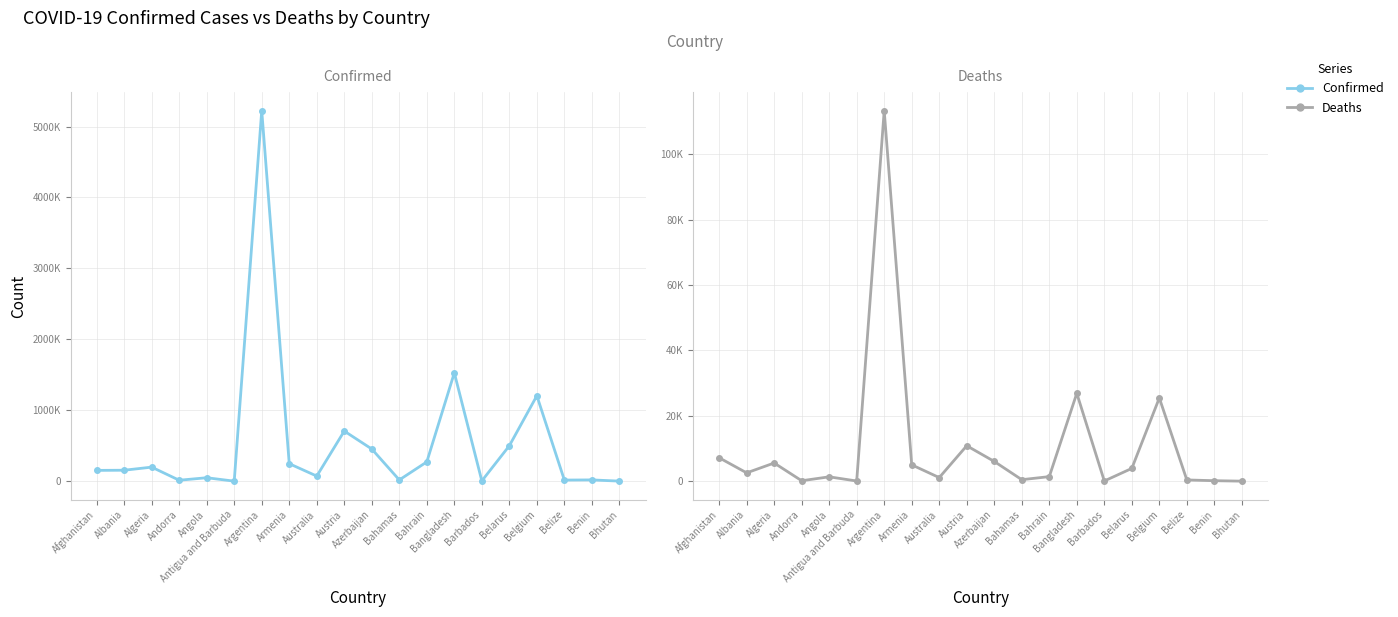

List the series in order of their overall mean, lowest first.

Deaths, Confirmed